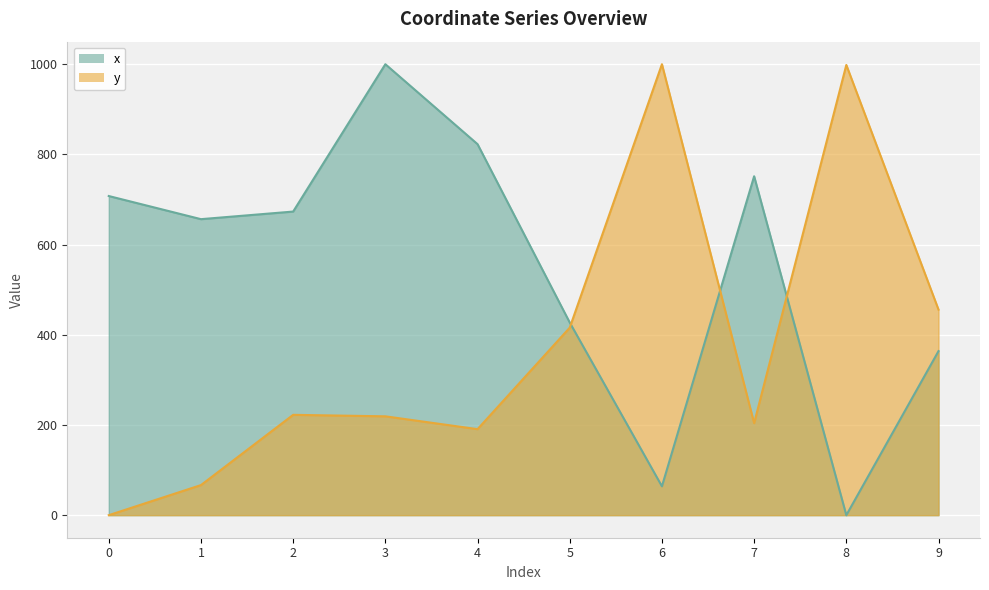

How many interior local peaks does the x series have?

2